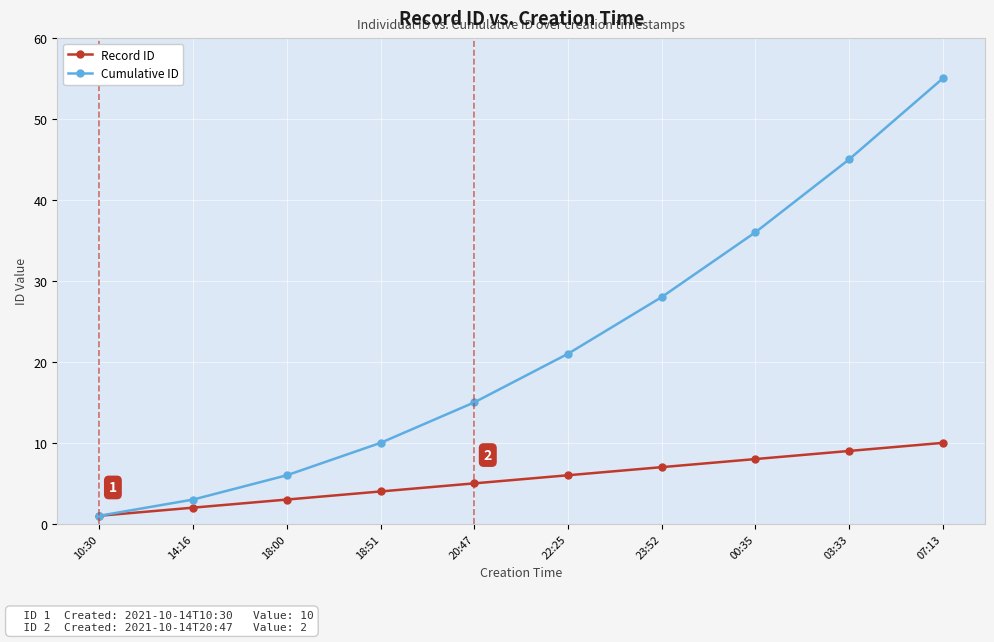

What is the label of the 3rd point from the right?

00:35